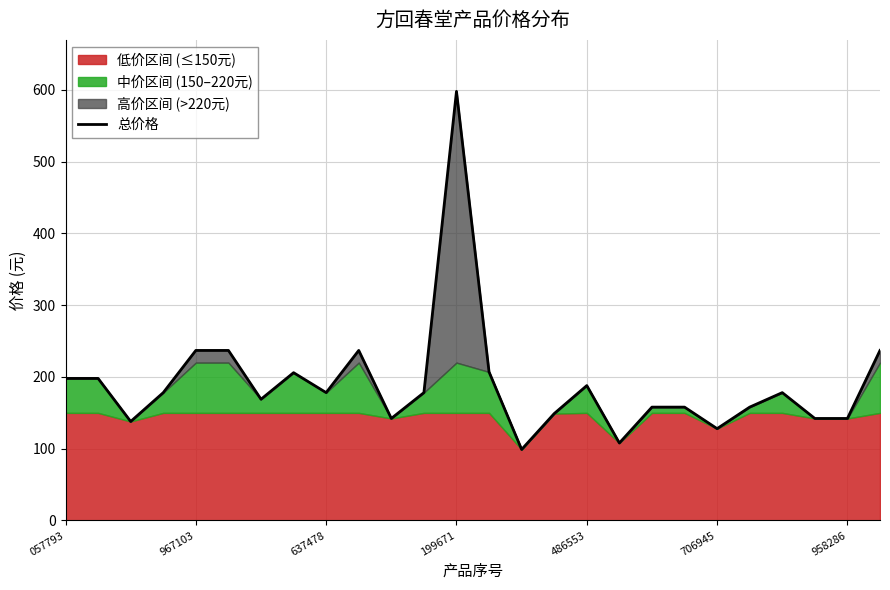

At which label does 总价格 reach its peak?

199671